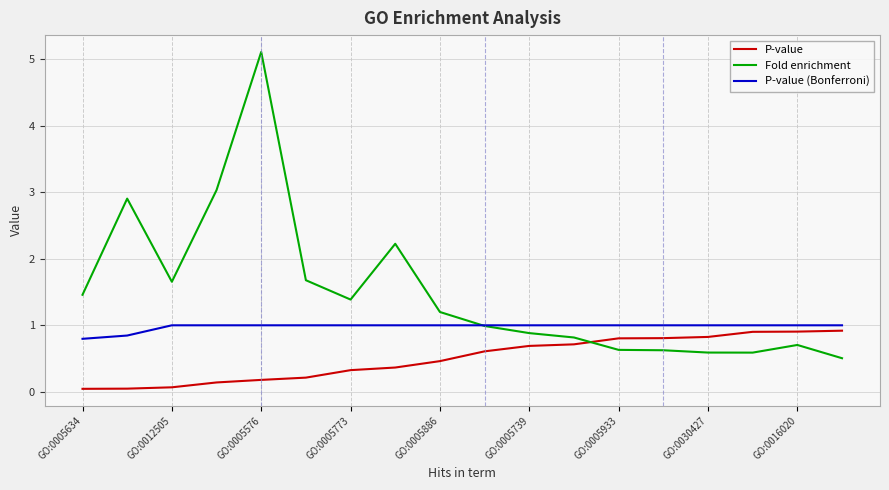

Which series has the largest total across all categories?

Fold enrichment